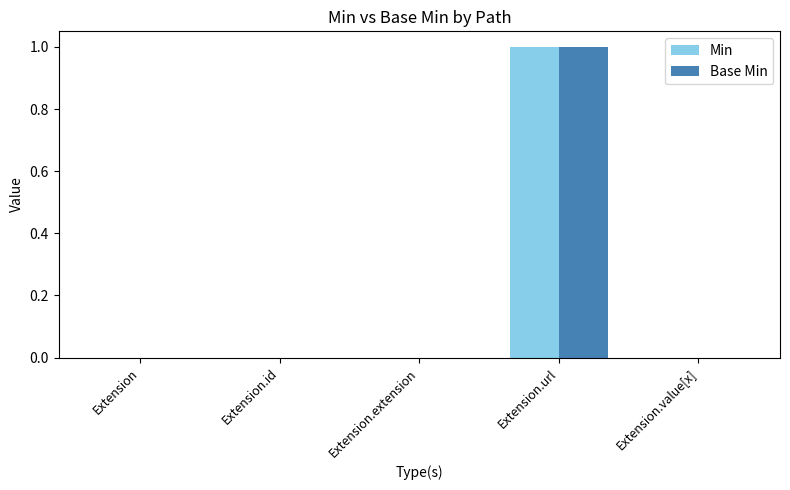

How many distinct data groups are displayed?

2